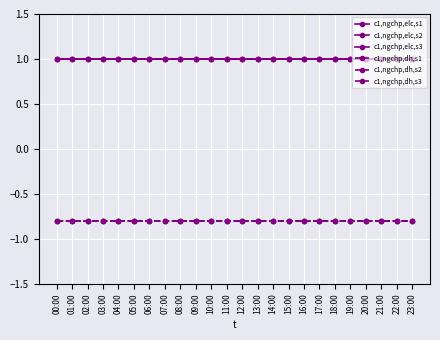

True or false: c1,ngchp,elc,s2 has more than 0 points higher than both neighbors.

False